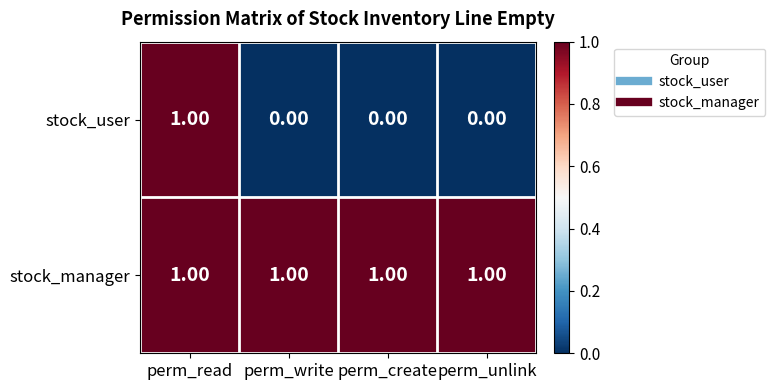

Rank the series at perm_unlink from highest to lowest value.

stock_manager, stock_user